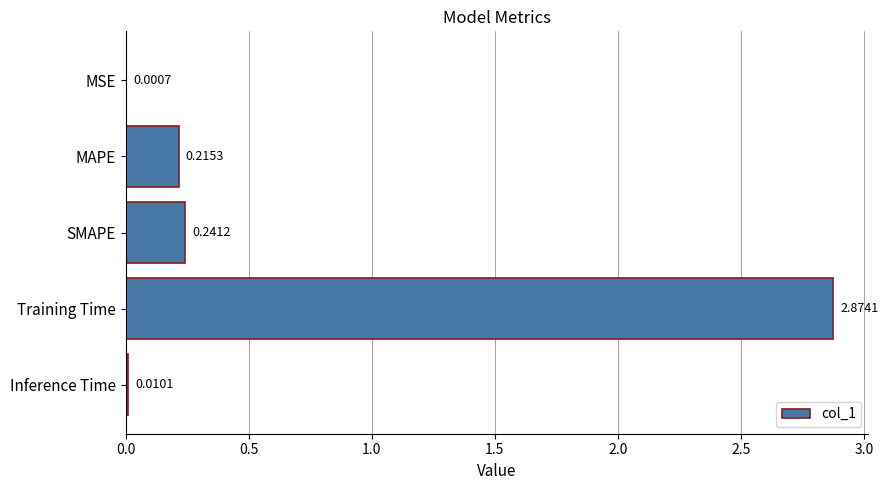

Are the bars horizontal?

Yes